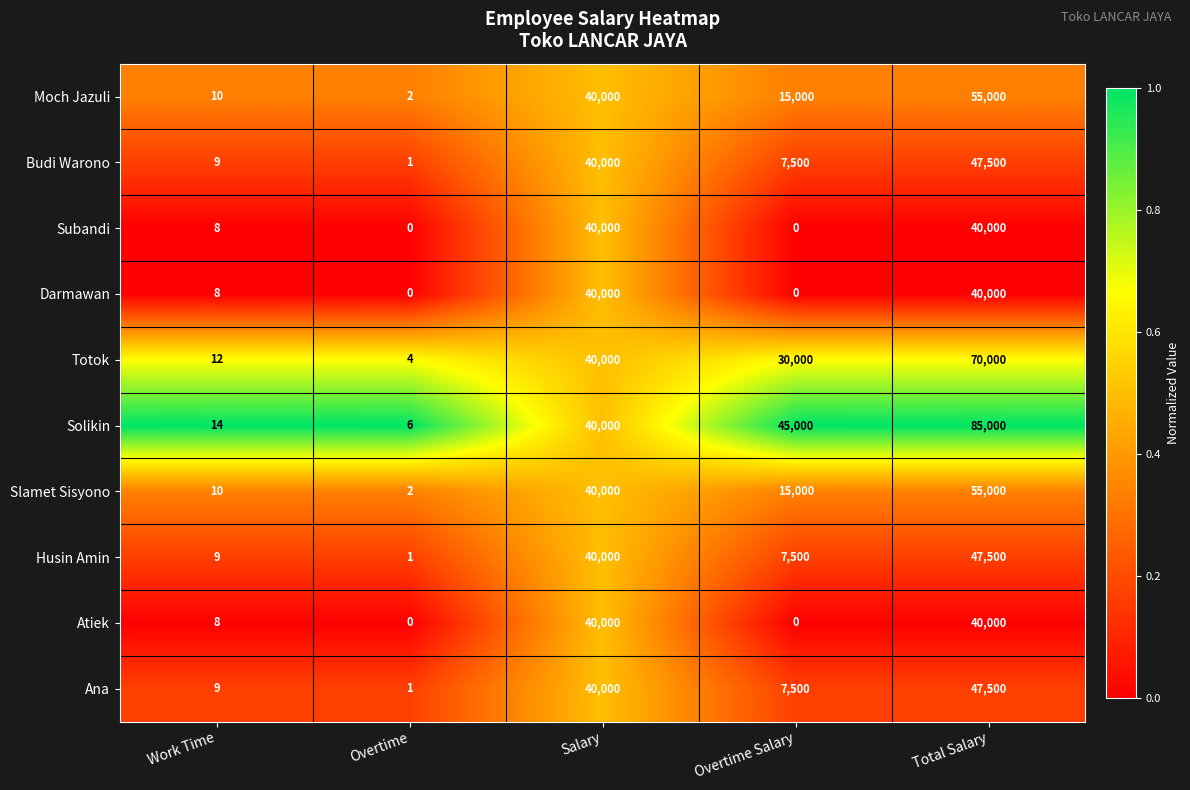

The value of Subandi at Work Time is 2. True or false?

False